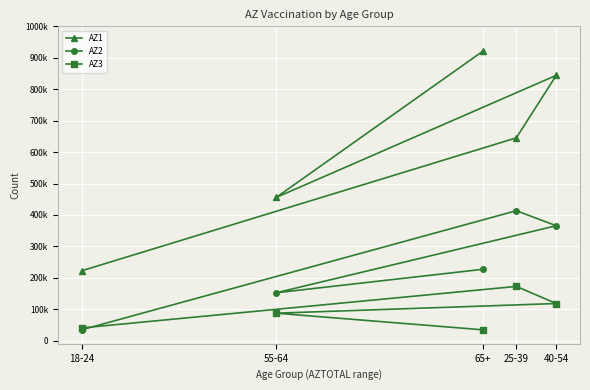

Reading left to right, extract all data points from this chart.

AZ1: 222554	645200	844168	455769	921542
AZ2: 34874	413495	365829	152584	227336
AZ3: 40809	172771	118356	87609	34637